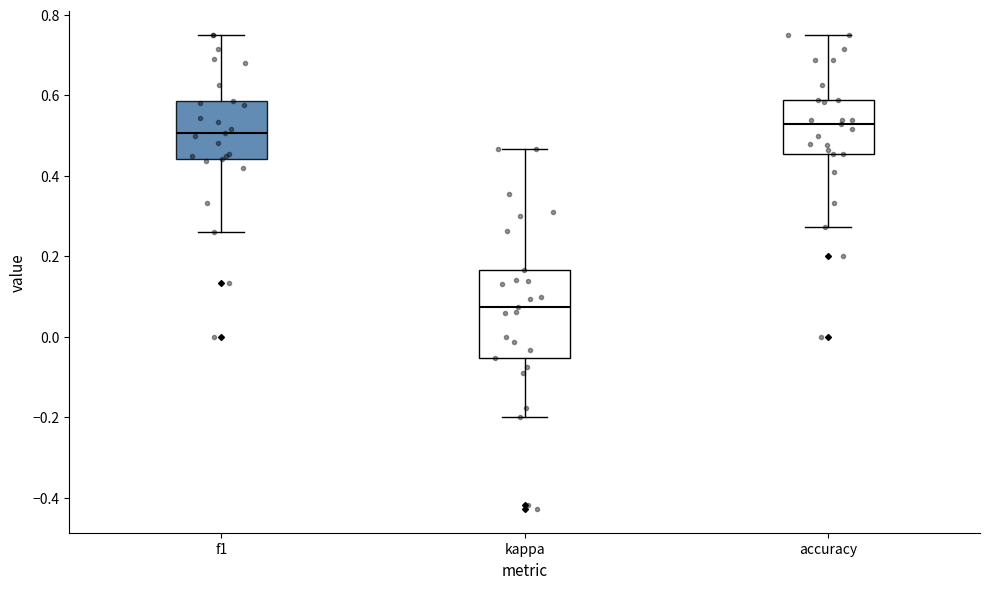

Which box is the tallest, from its lower edge to its upper edge?

kappa